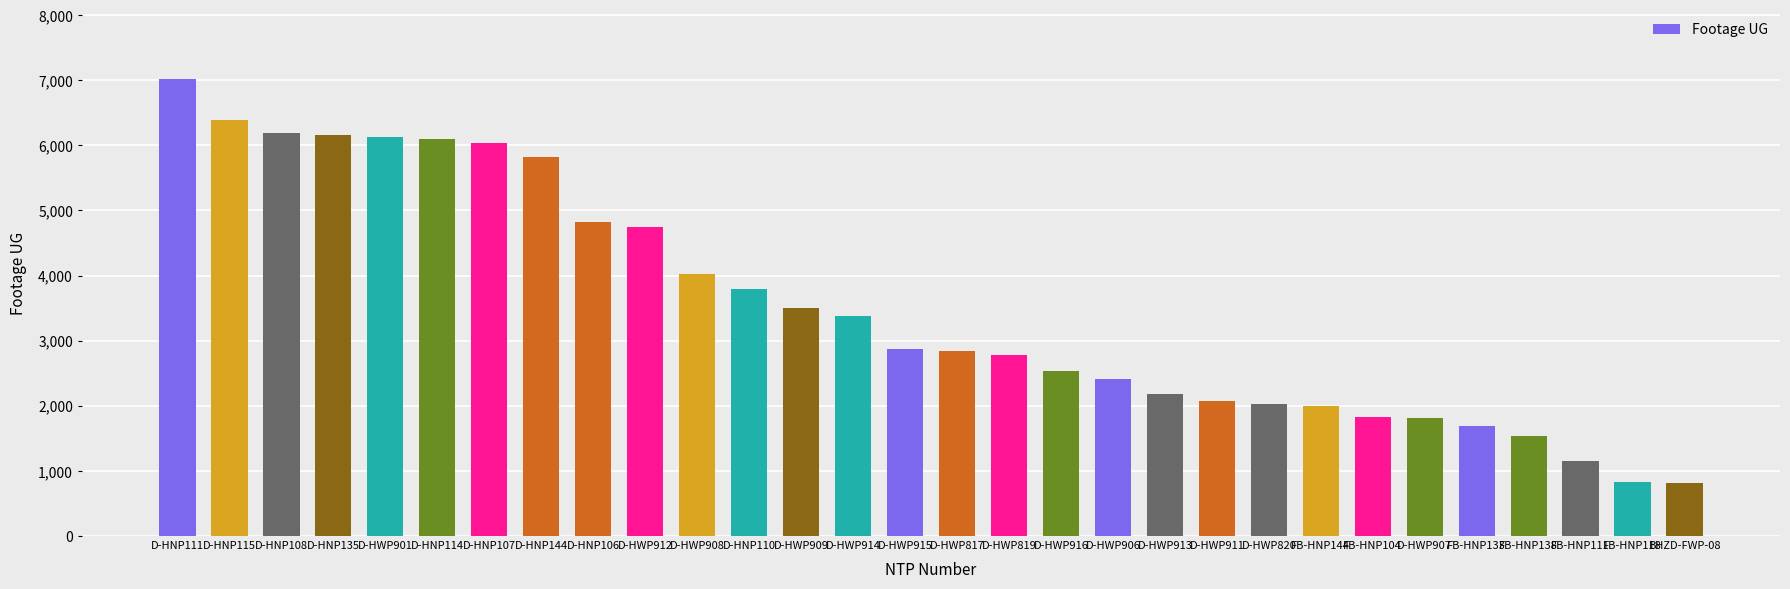

What is the label of the 3rd bar from the left?

D-HNP108